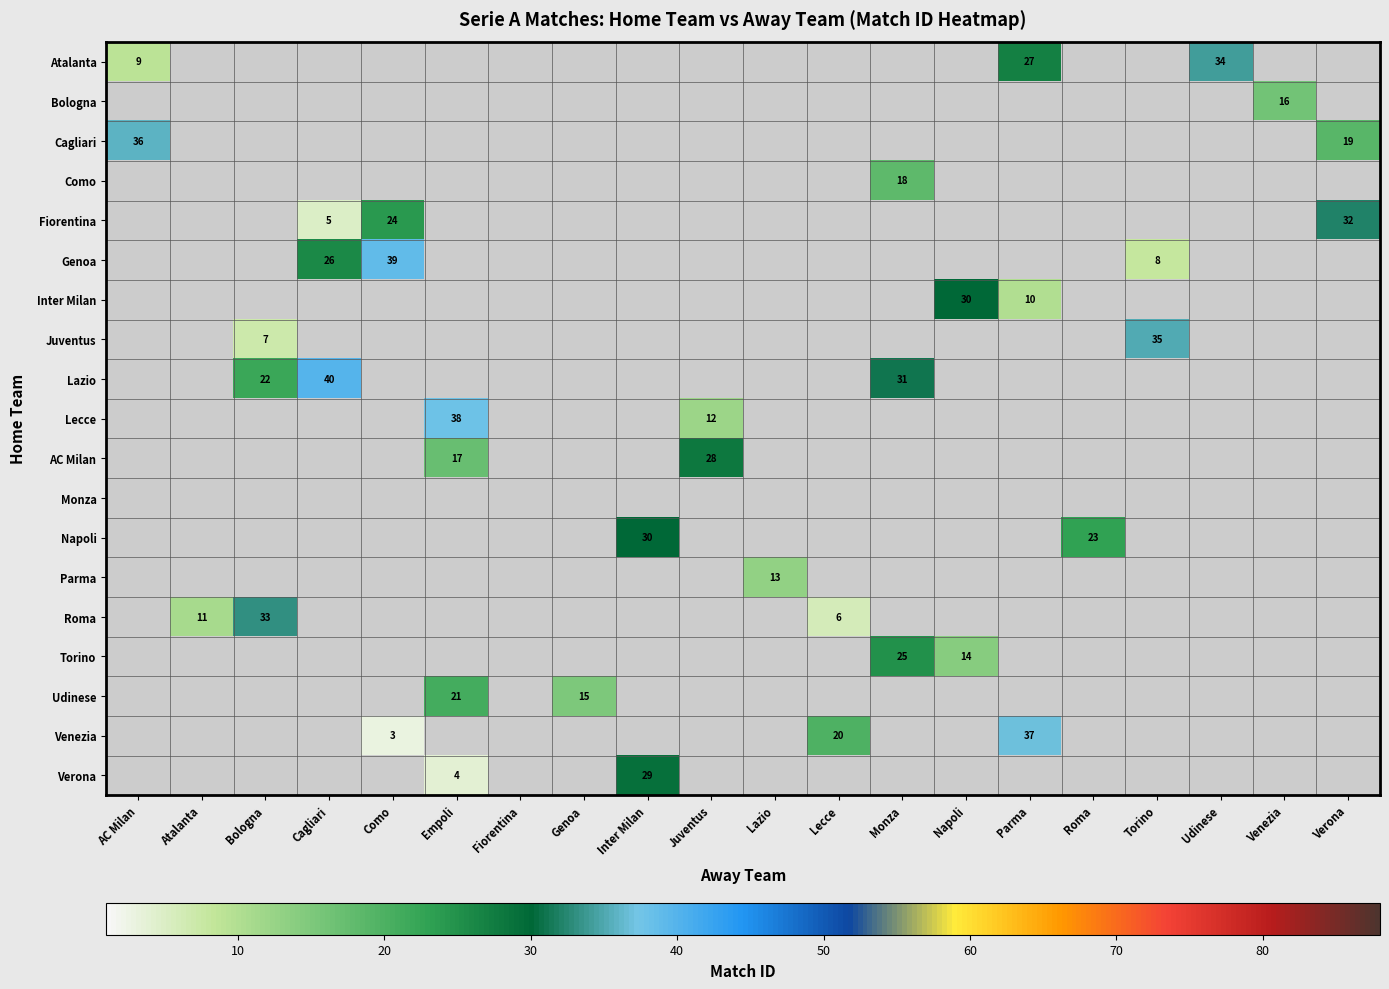

True or false: Venezia has a value of 34 at Lecce.

False